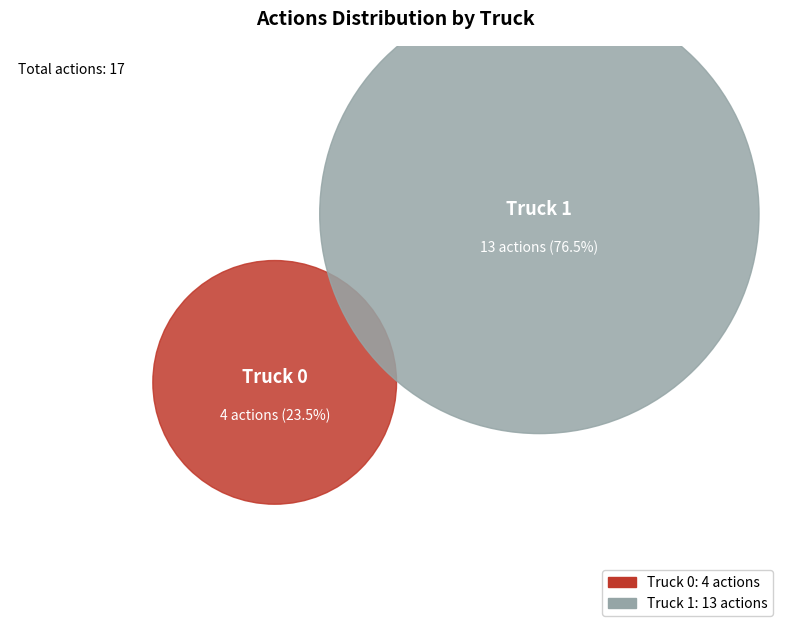

Which slice is the smallest?

Truck 0